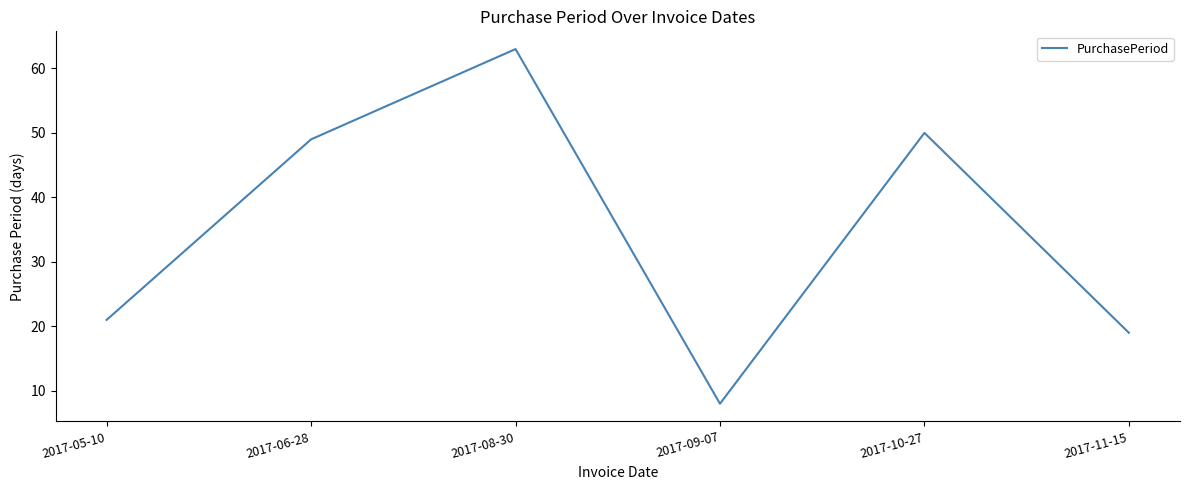

The value at 2017-10-27 is 50. True or false?

True